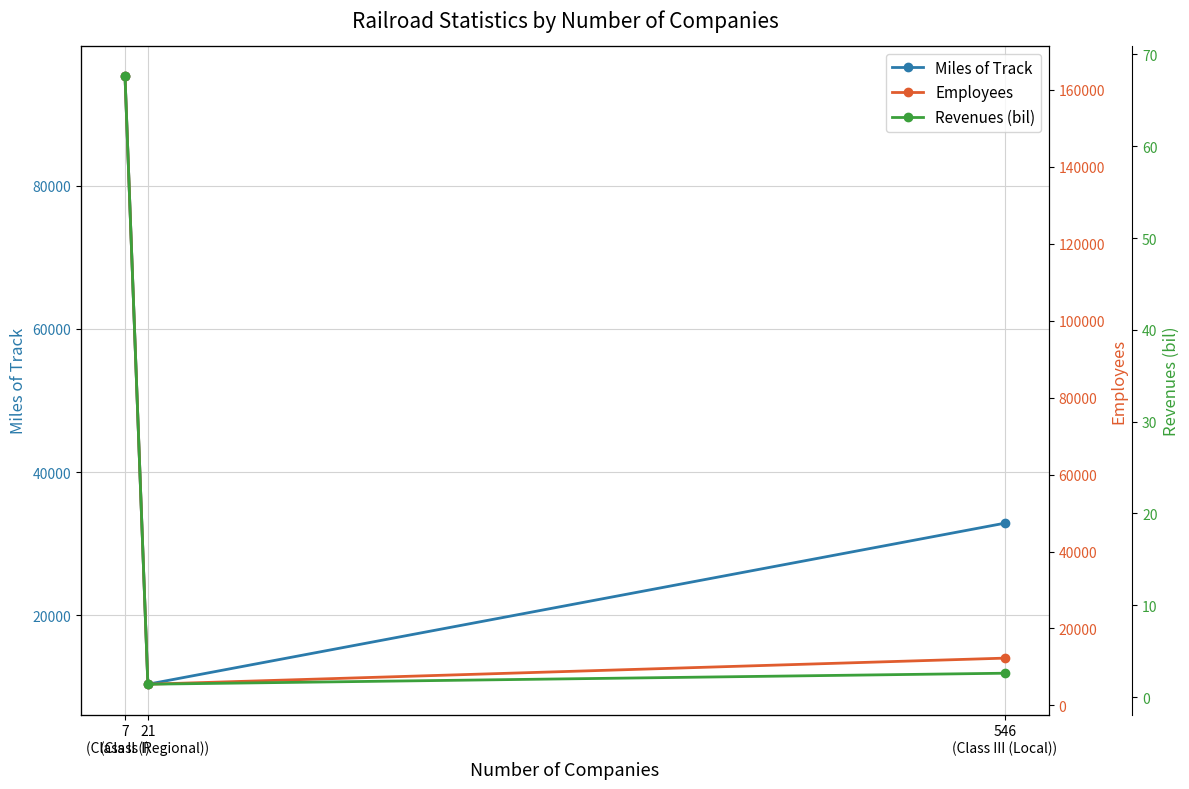

Rank the categories by Miles of Track value from lowest to highest.

21
(Class II (Regional)), 546
(Class III (Local)), 7
(Class I)